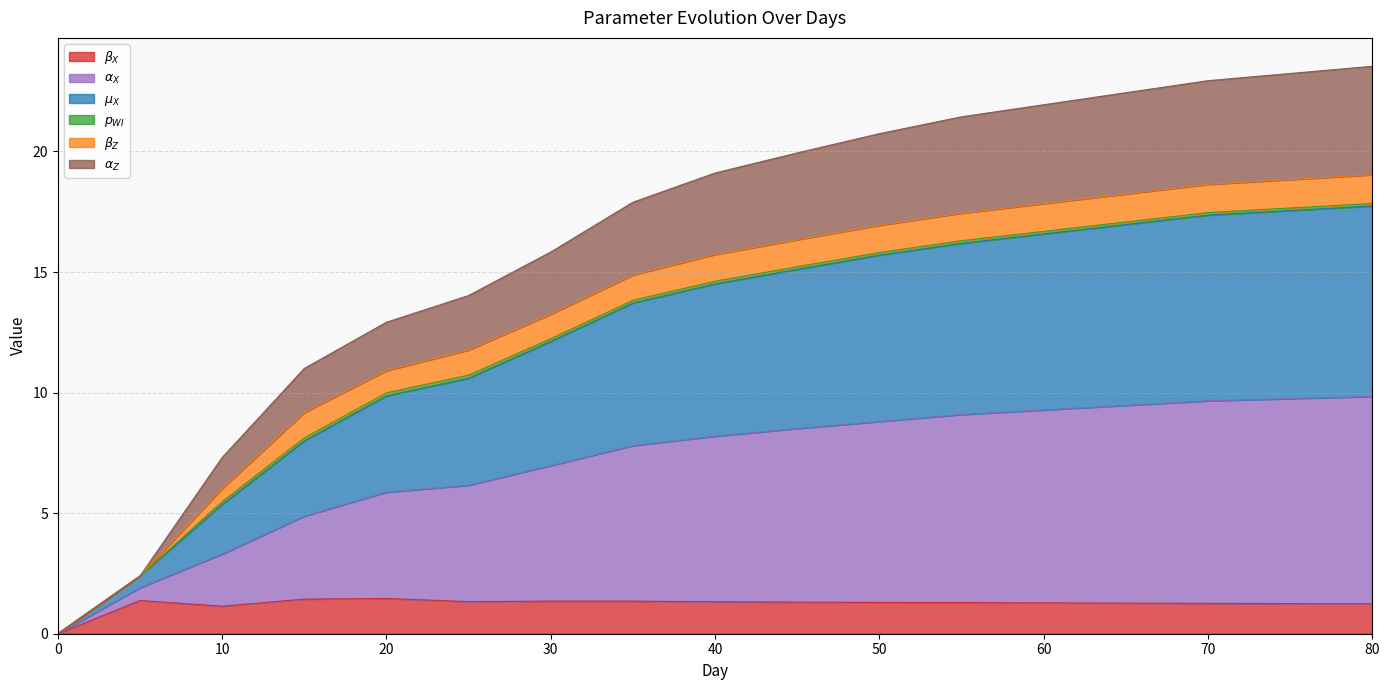

Is the value of alpha_Z at 20 greater than the value of alpha_X at 25?

No